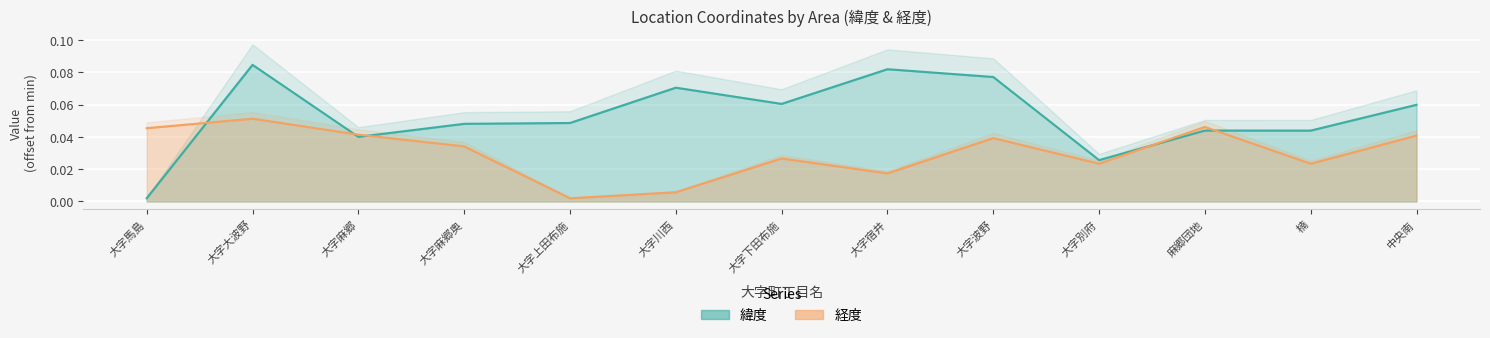

Does the chart display data point markers on the line(s)?

No